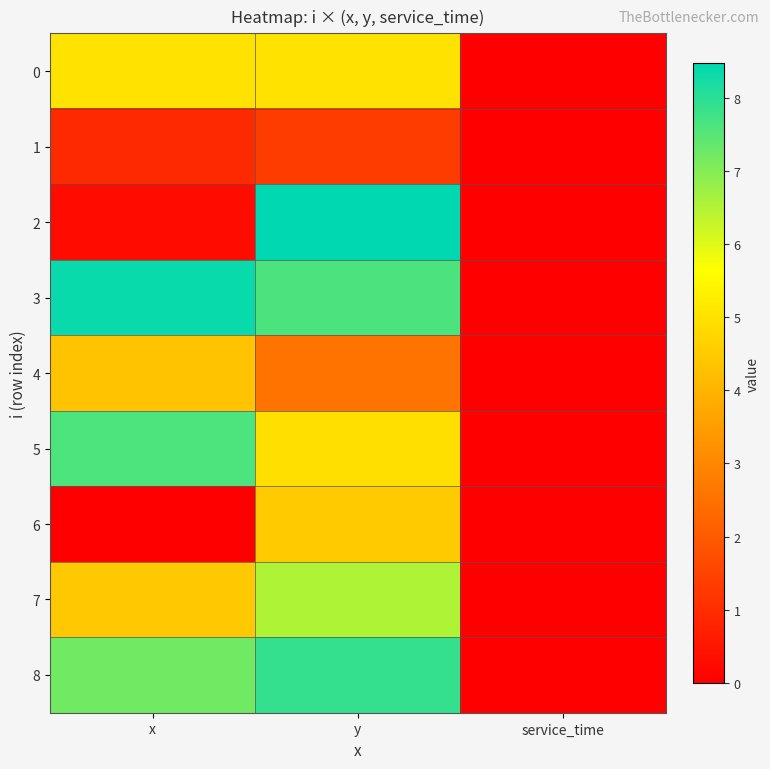

What is the total value across all series at x?

38.2